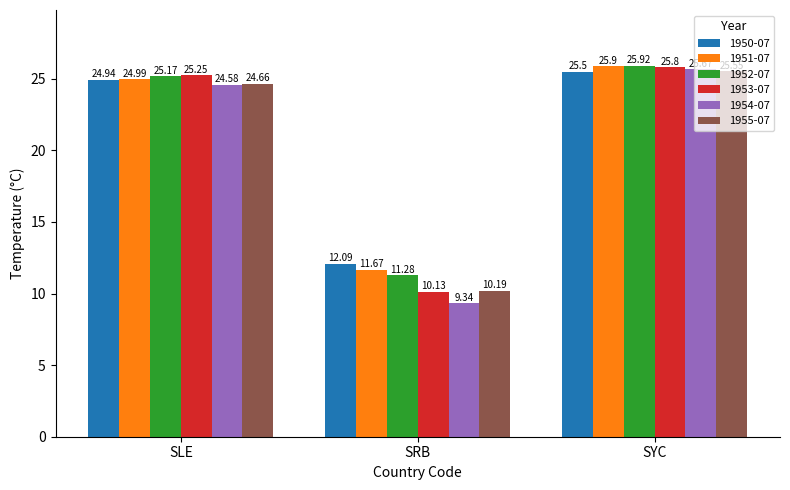

List the series in order of their peak value, lowest first.

1950-07, 1955-07, 1954-07, 1953-07, 1951-07, 1952-07